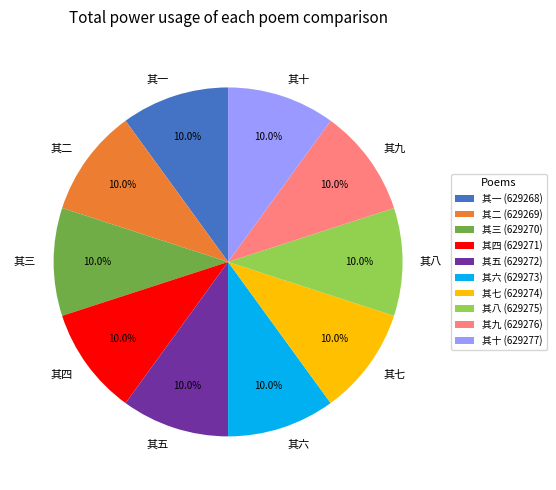

Do 其七 and 其一 together represent more than half of the pie?

No